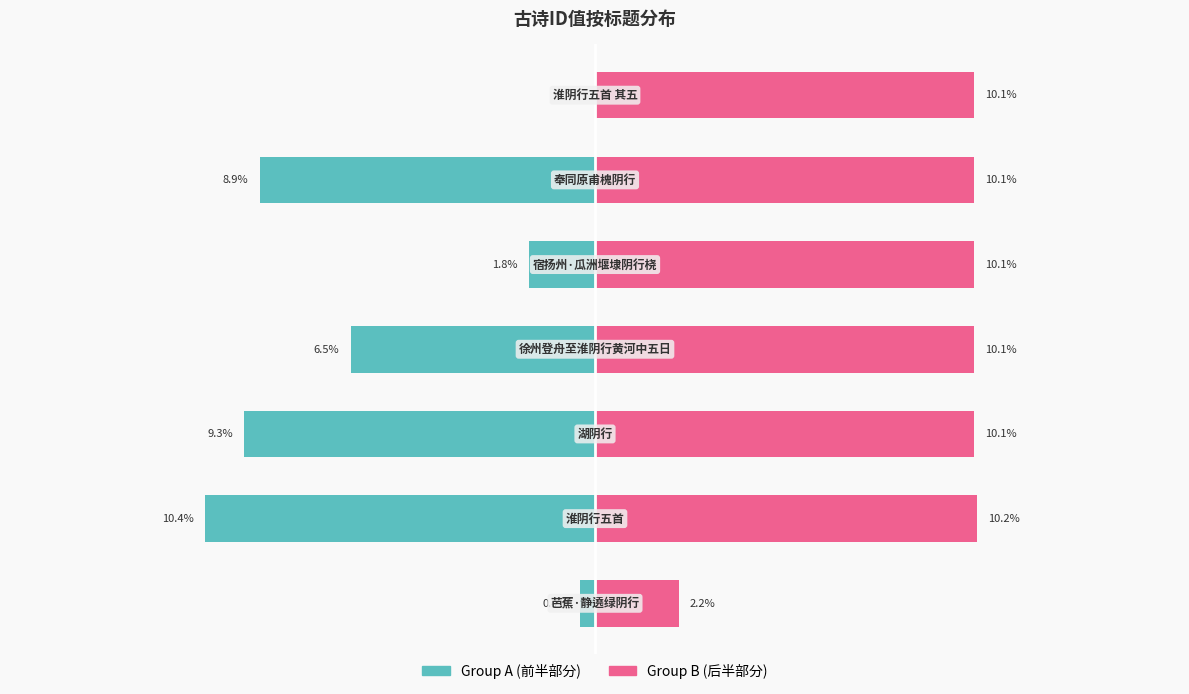

At how many categories does at least one series exceed 0?

7